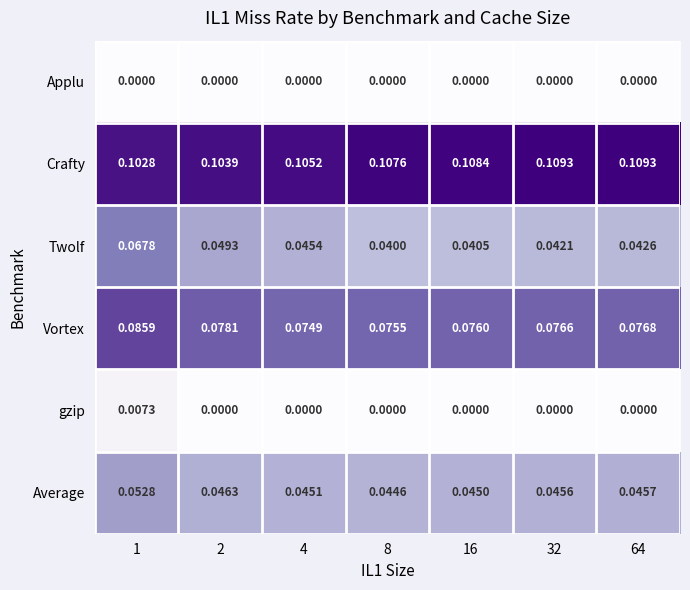

Between 32 and 64, which series saw the biggest shift?

Twolf